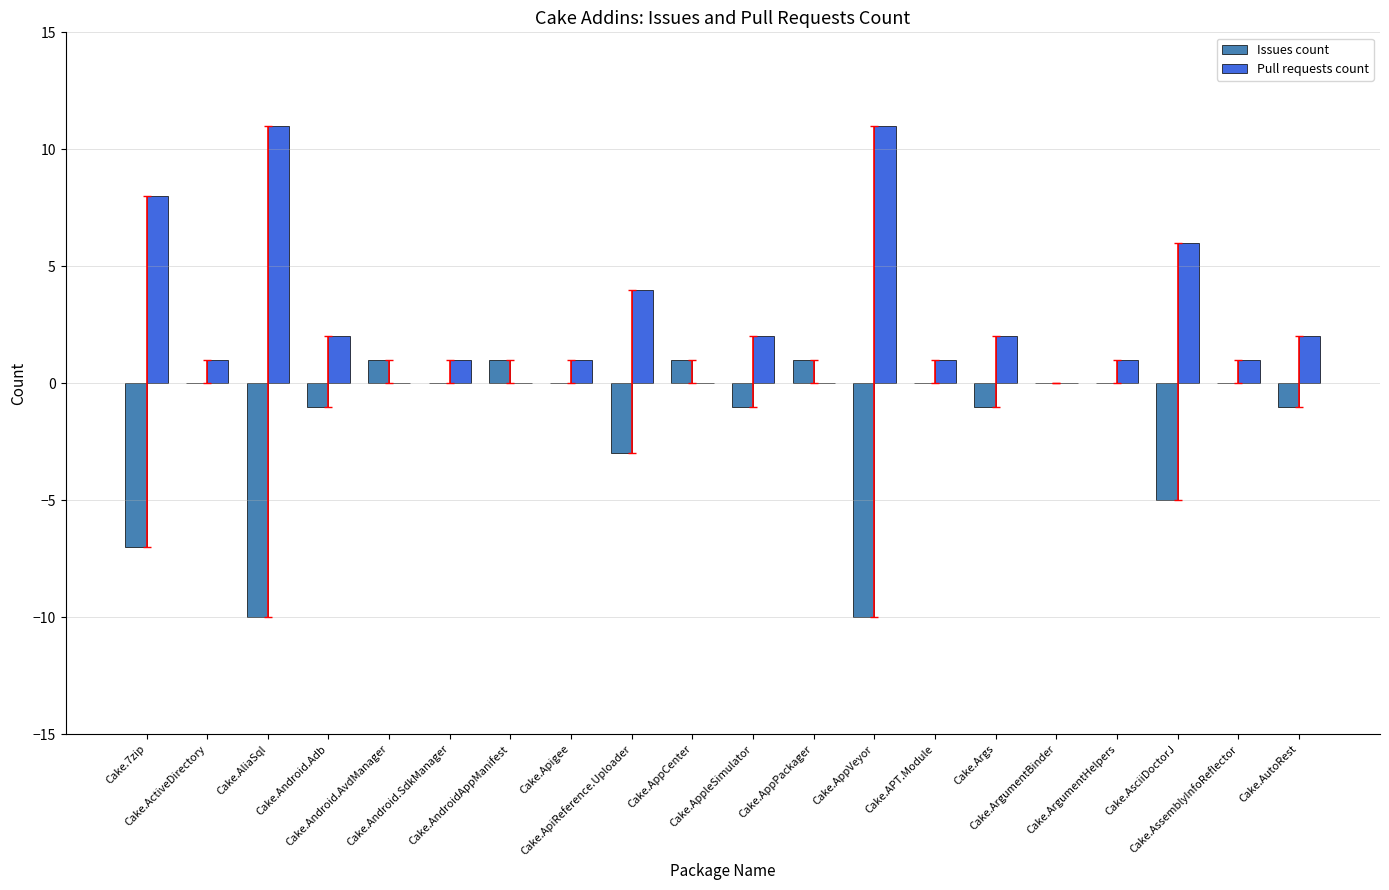

Which series has the largest total across all categories?

Pull requests count